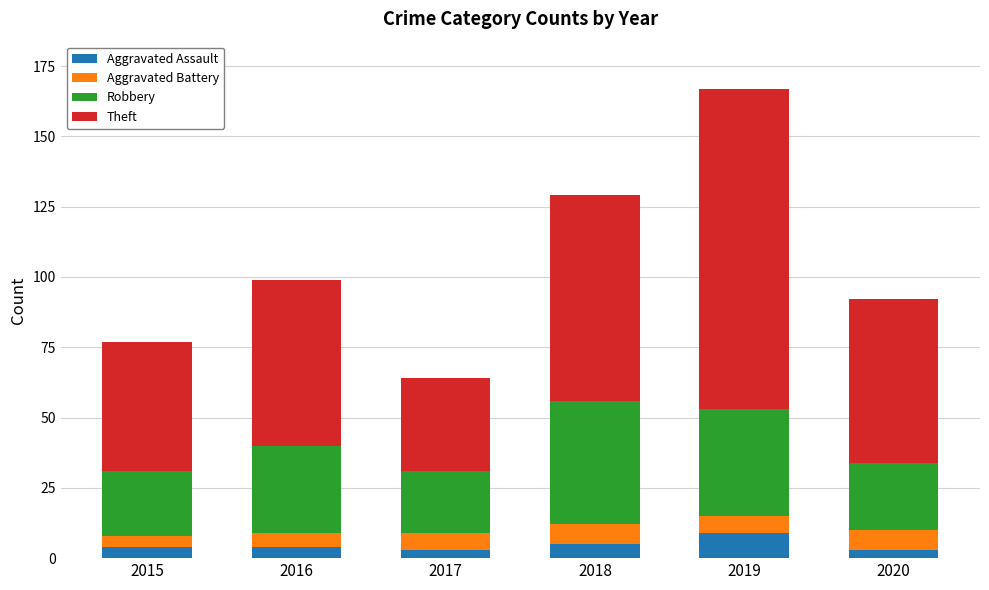

What is the maximum value for Aggravated Assault?

9